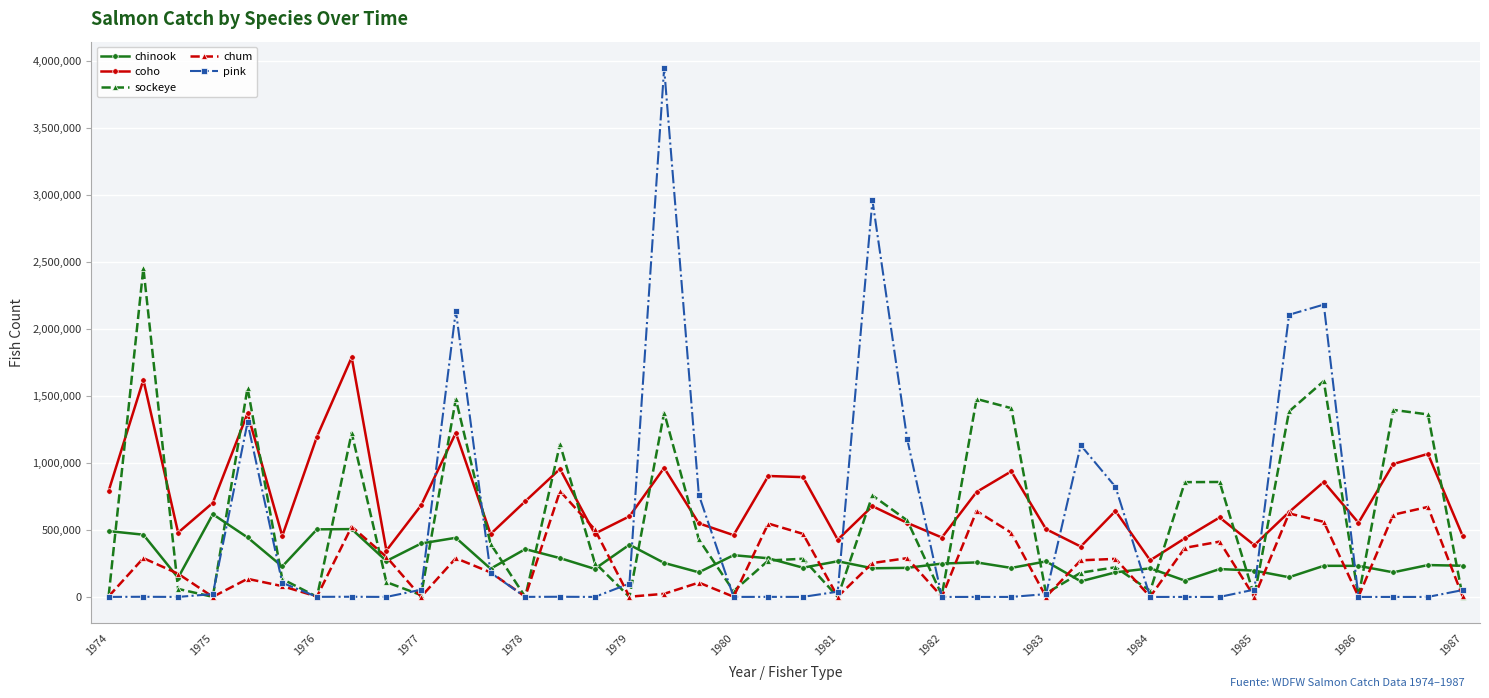

True or false: chinook has more than 2 points higher than both neighbors.

True